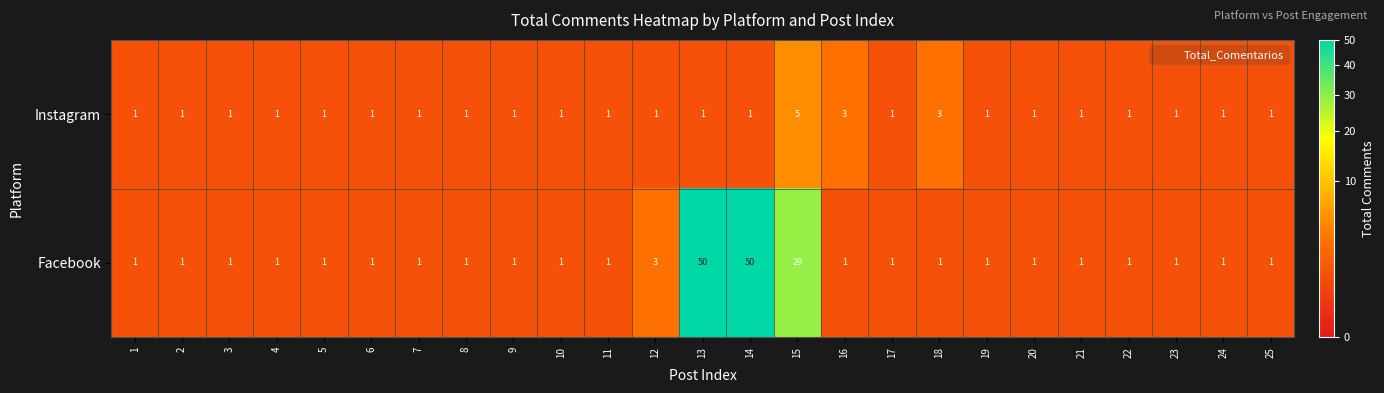

What is the maximum value shown in the chart?

50